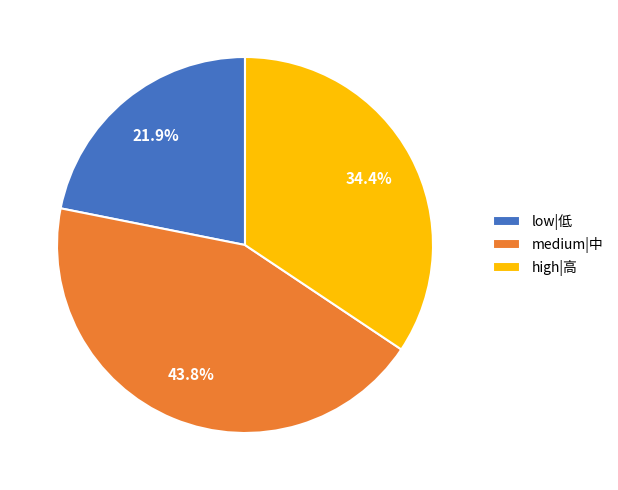

Does low|低 account for over 50% of the chart?

No